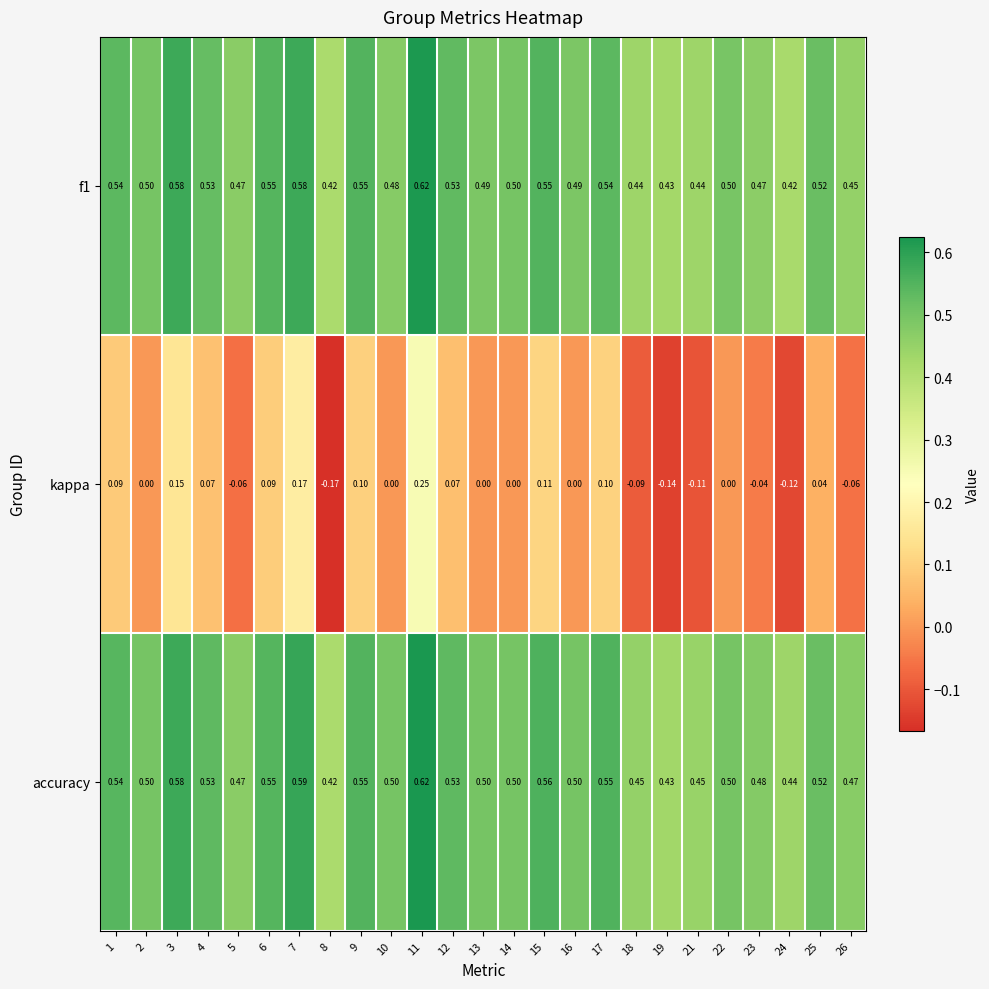

Which series has the largest range (max minus min)?

kappa